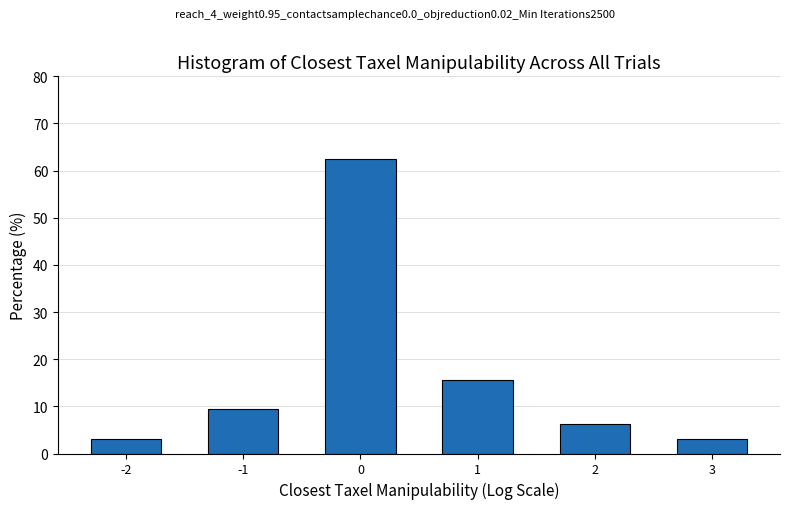

What is the sum of all values?

100.0